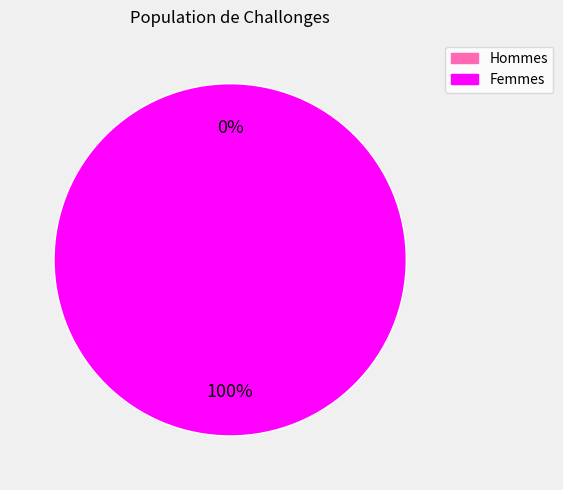

How many slices are in this pie chart?

2